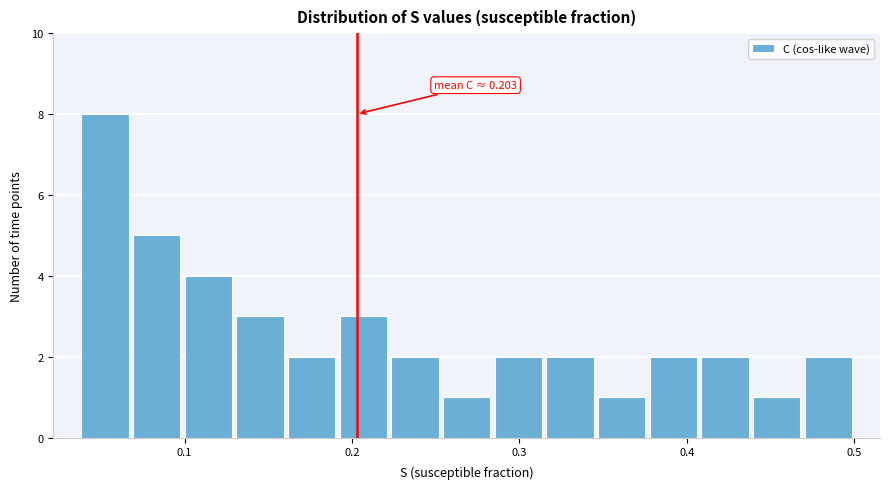

Around what value on the x-axis is the tallest bar? Give the approximate position of its centre, as read against the axis.

0.05